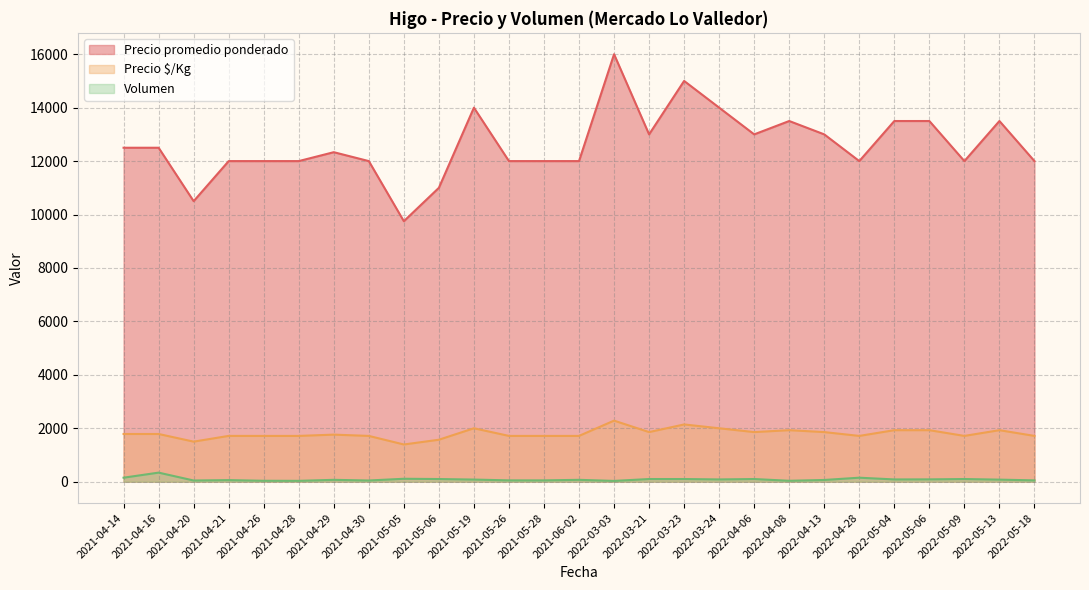

Is the value of Precio promedio ponderado at 2021-04-20 greater than the value of Precio $/Kg at 2021-05-05?

Yes